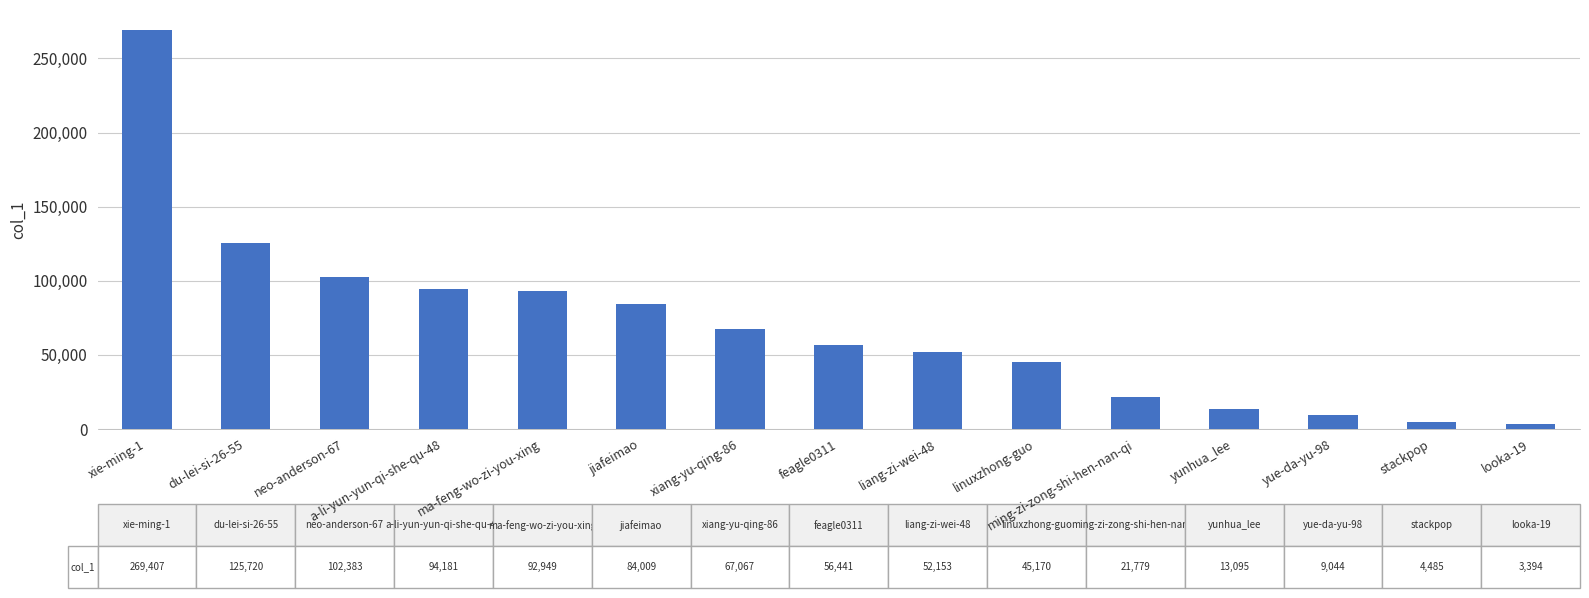

Does the chart contain stacked bars?

No